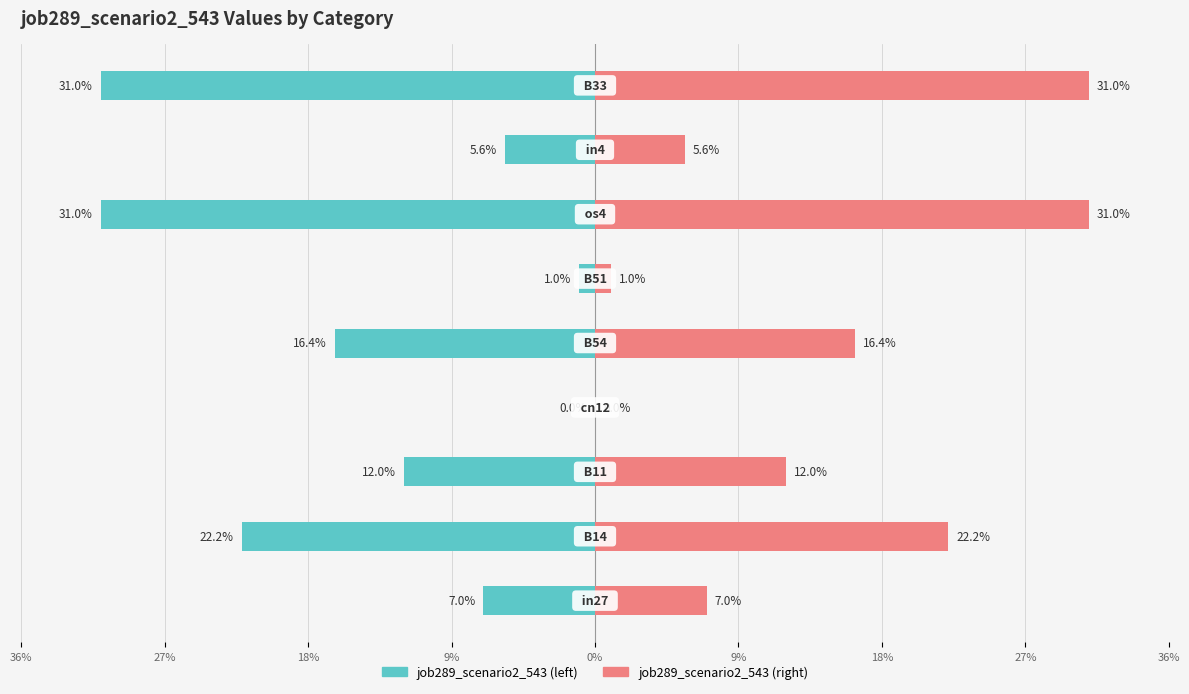

Does the chart contain stacked bars?

No